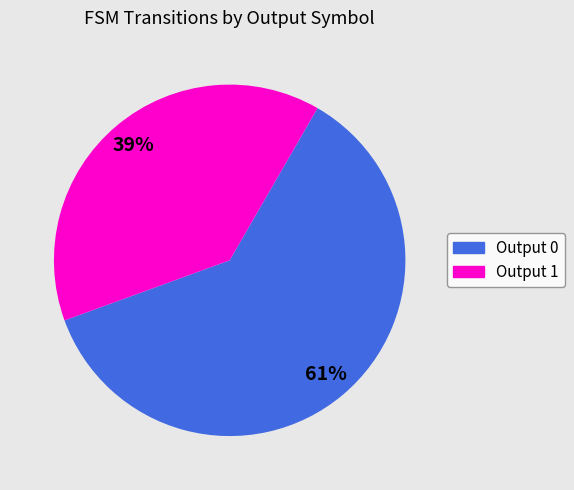

How many slices are in this pie chart?

2